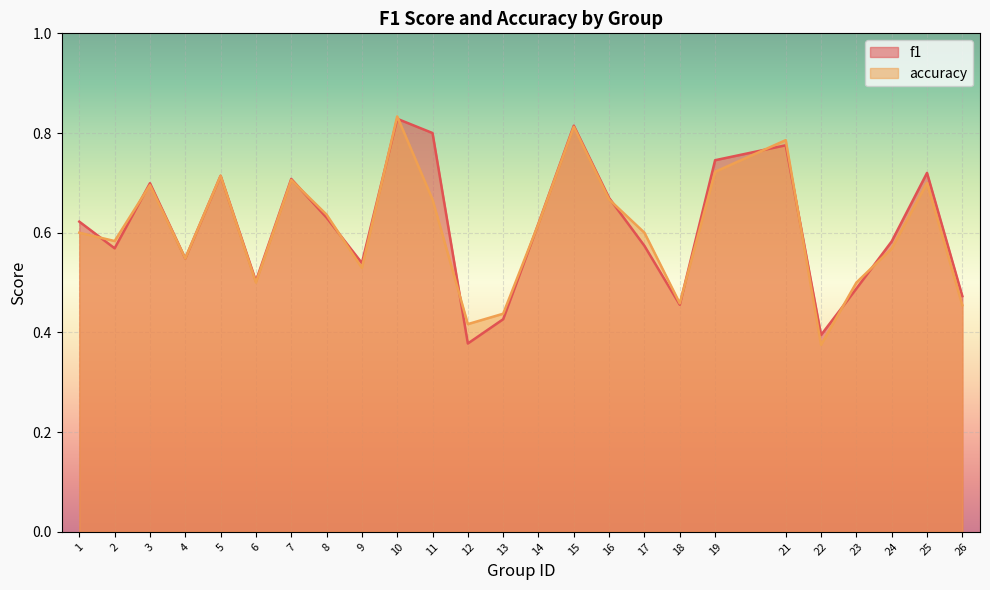

At 8, list the series in order from largest to smallest.

accuracy, f1